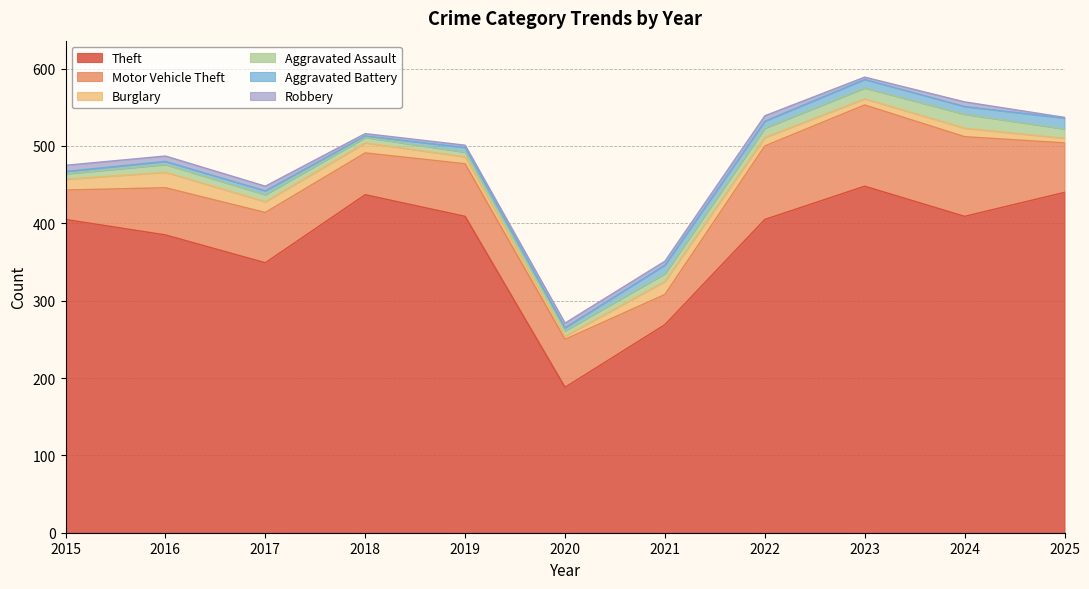

Does the chart have visible grid lines?

Yes